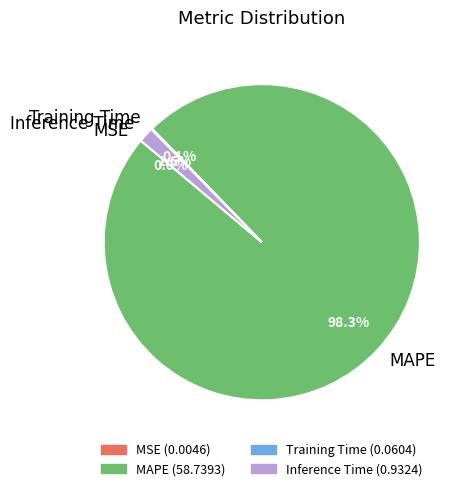

True or false: Inference Time accounts for 7% of the total.

False